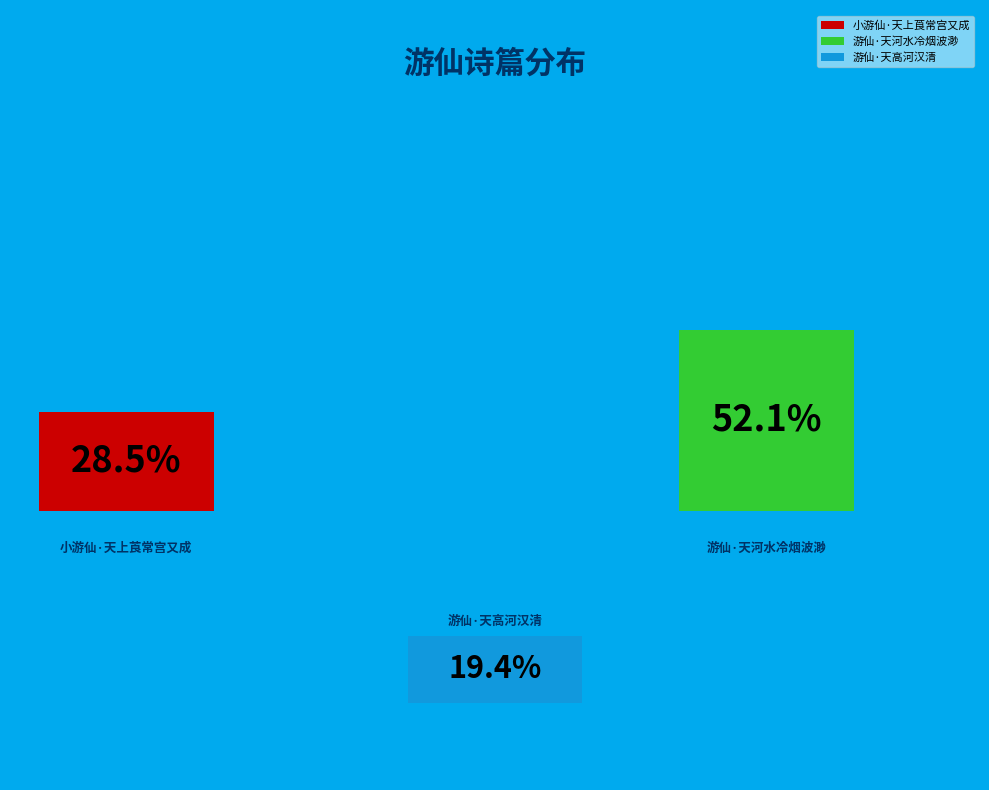

Do 游仙·天高河汉清 and 游仙·天河水冷烟波渺 together represent more than half of the pie?

Yes